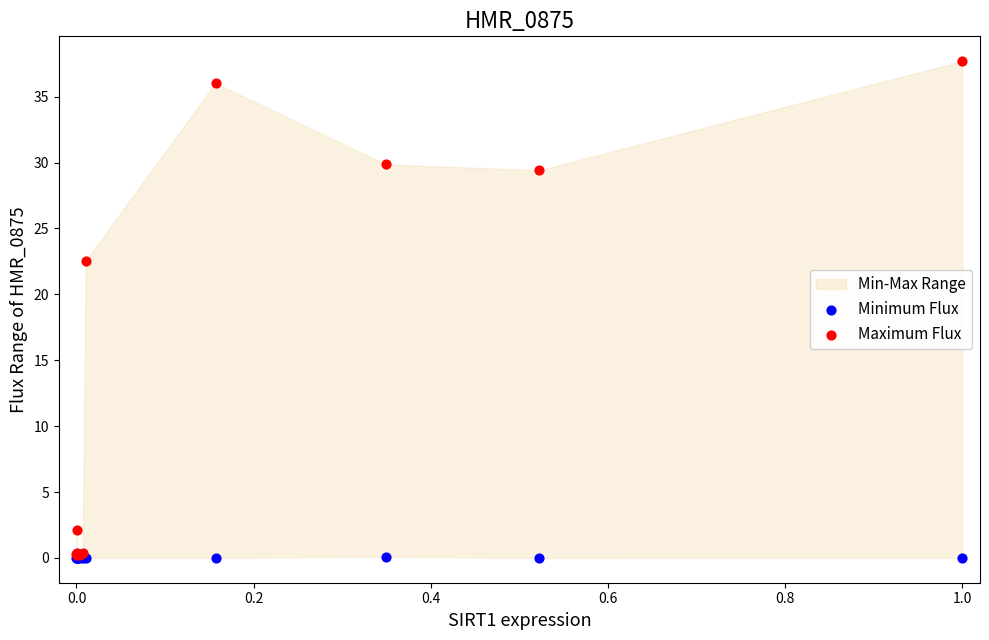

In the Maximum Flux series, what Y value is closest to 18?

22.6